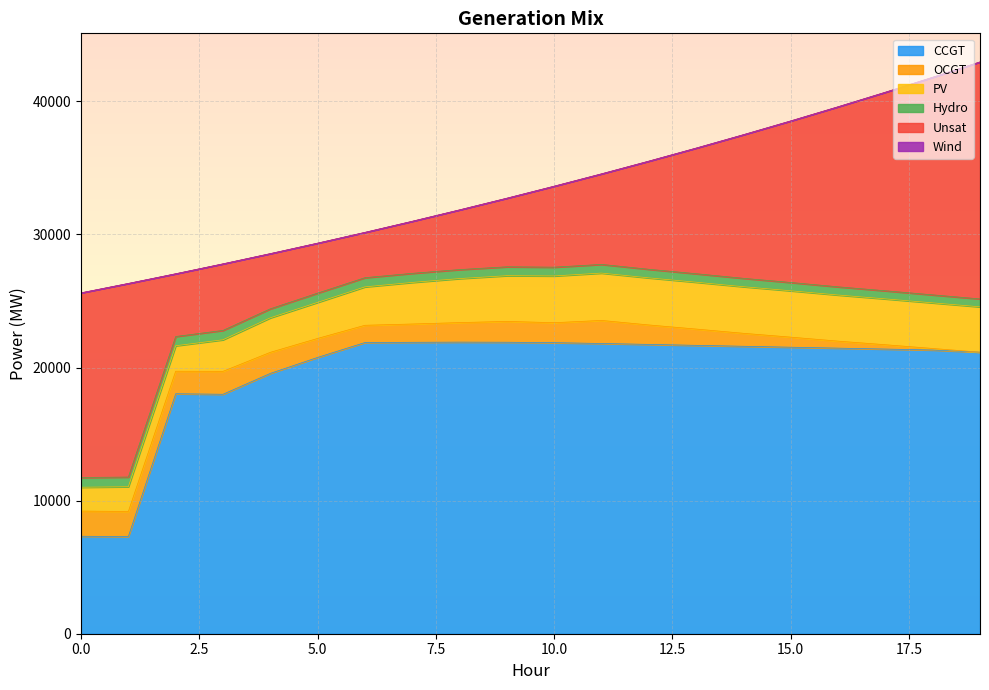

How many lines are shown in the chart?

6